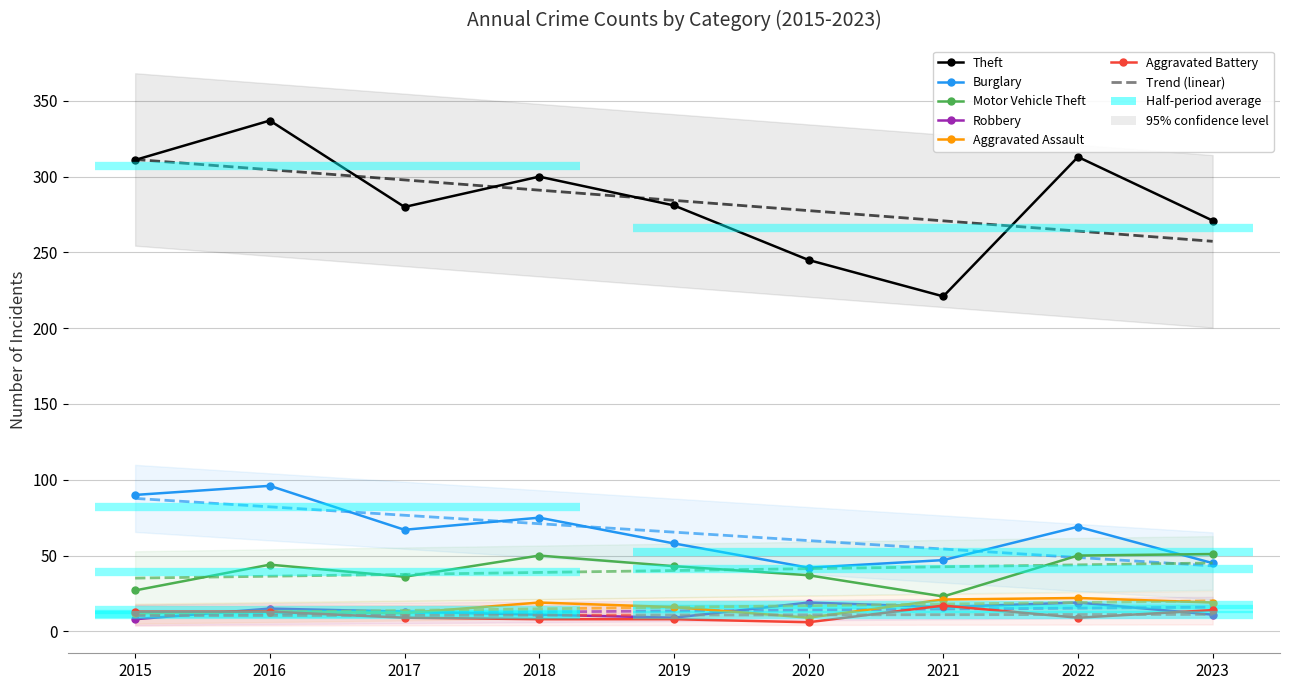

What is the sum of all Aggravated Battery values?

97